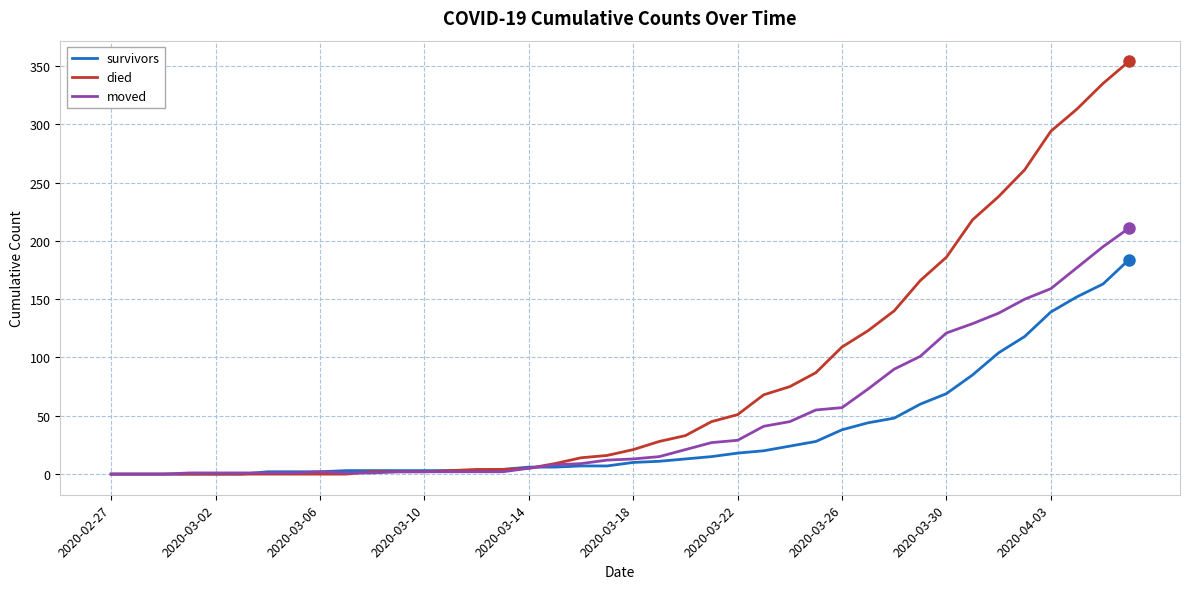

What is the difference between the maximum and minimum values in the died series?

354